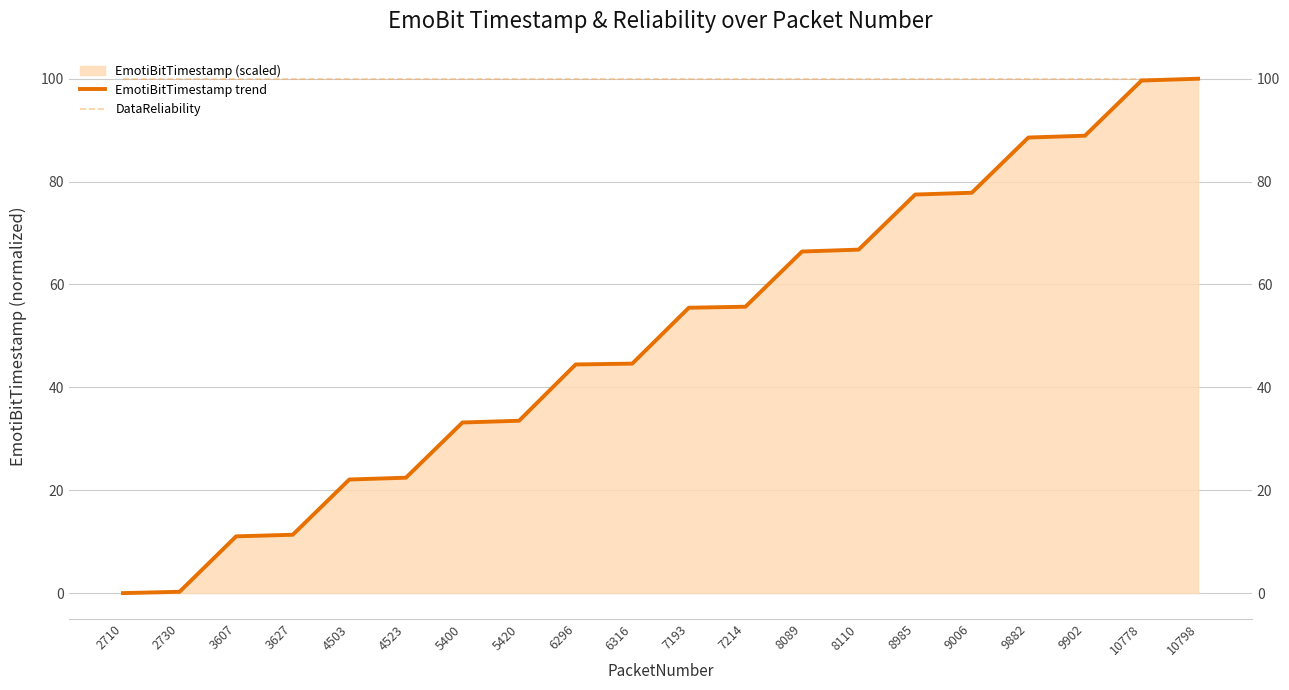

Reading left to right, extract all data points from this chart.

EmotiBitTimestamp trend: 2710=0.0	2730=0.3	3607=11.0	3627=11.3	4503=22.1	4523=22.4	5400=33.2	5420=33.5	6296=44.5	6316=44.6	7193=55.5	7214=55.7	8089=66.4	8110=66.8	8985=77.5	9006=77.8	9882=88.6	9902=88.9	10778=99.6	10798=100.0
DataReliability: 2710=100.0	2730=100.0	3607=100.0	3627=100.0	4503=100.0	4523=100.0	5400=100.0	5420=100.0	6296=100.0	6316=100.0	7193=100.0	7214=100.0	8089=100.0	8110=100.0	8985=100.0	9006=100.0	9882=100.0	9902=100.0	10778=100.0	10798=100.0